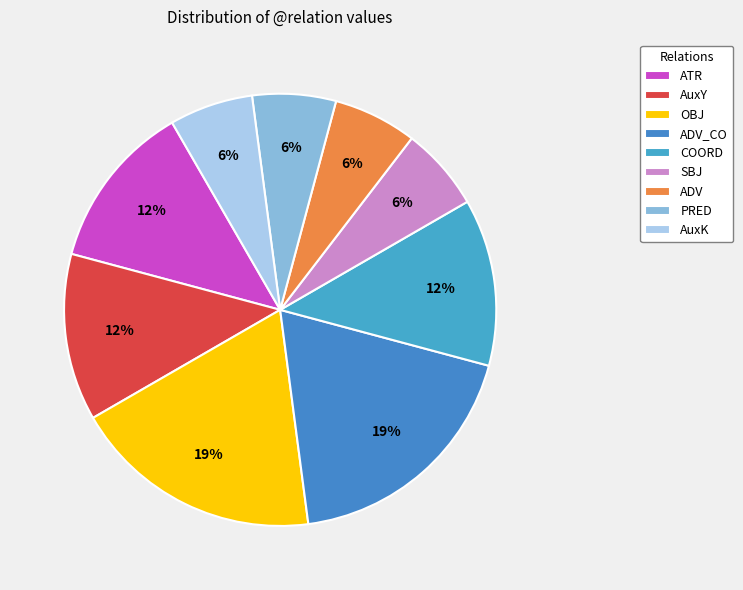

To the nearest percent, what is the average slice percentage?

11%